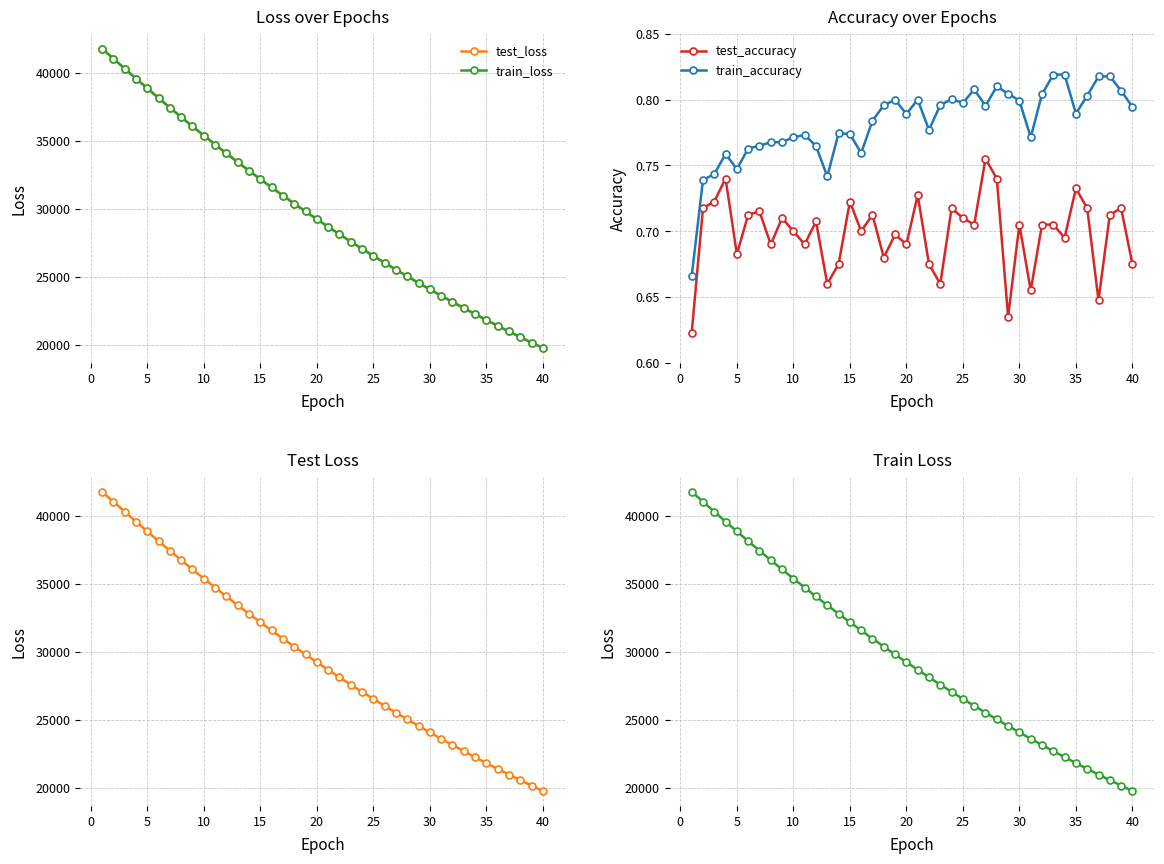

The value of train_accuracy at 35 is 1.3. True or false?

False